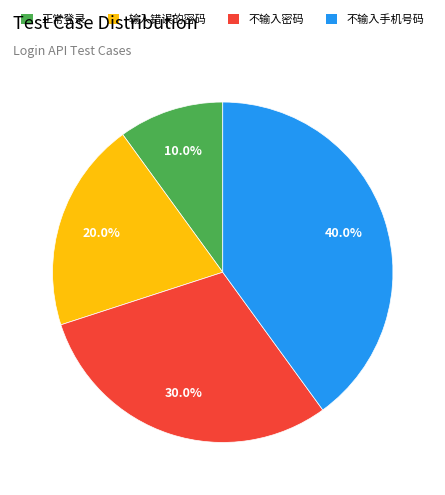

To the nearest percent, what is the difference between the 正常登录 and 不输入手机号码 slice percentages?

30%